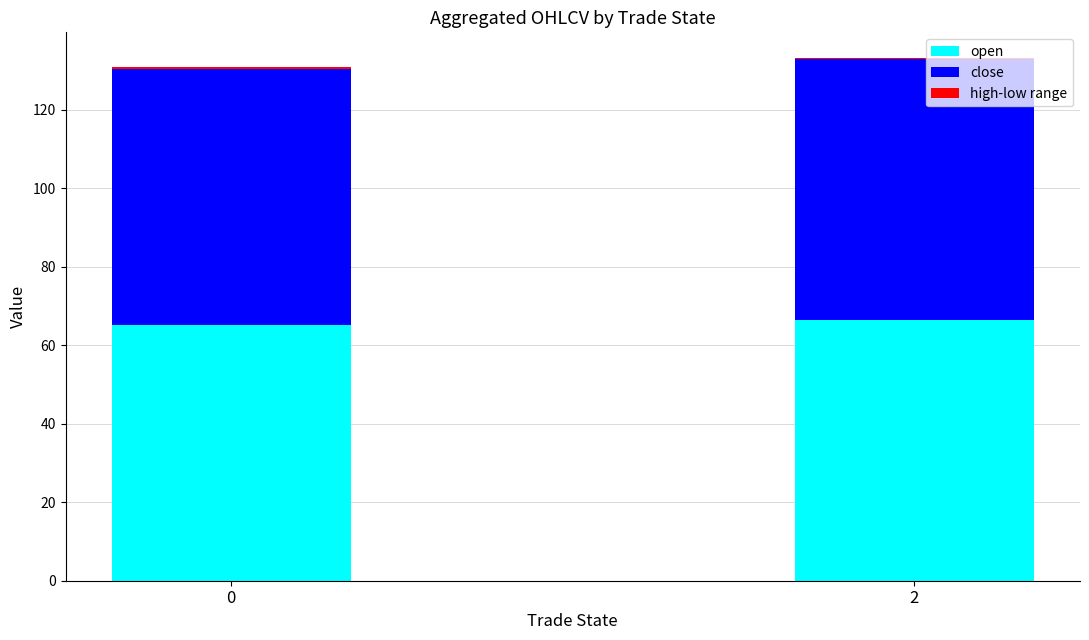

What is the total value across all series at 0?

130.8